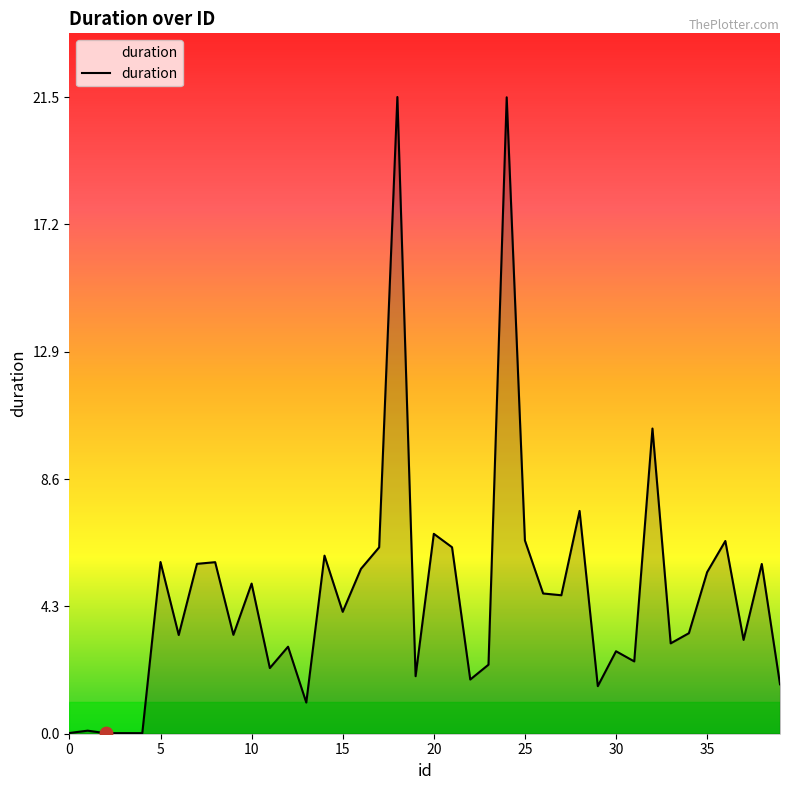

What is the maximum value shown in the chart?

21.5